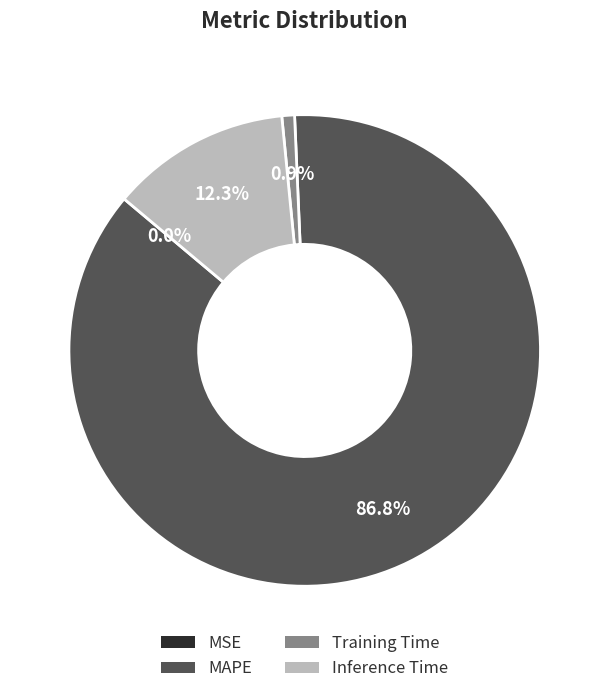

Which has a higher value, Training Time or Inference Time?

Inference Time